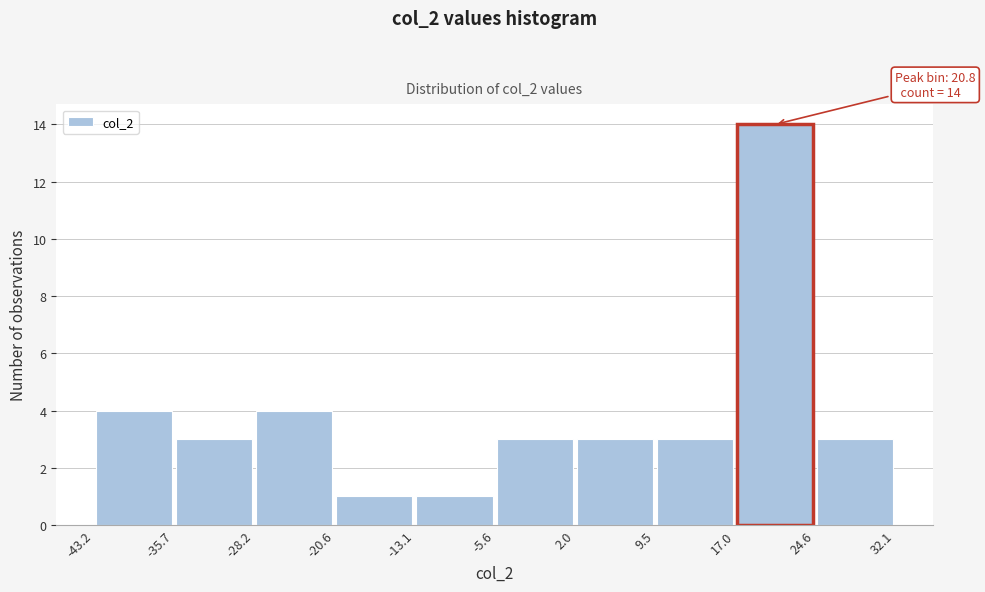

Which range on the x-axis has the tallest bar?

17.0 to 24.6